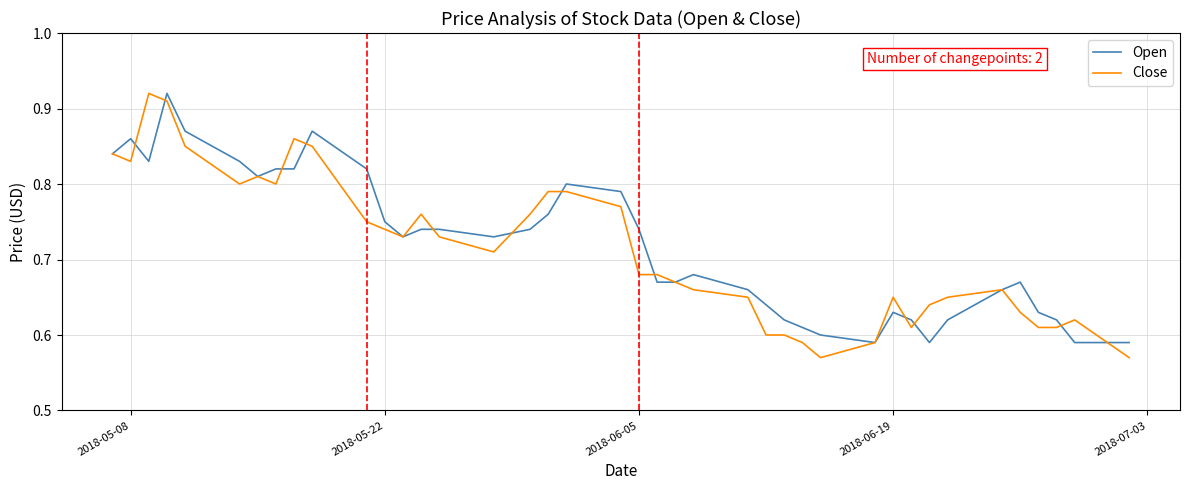

What is the sum of all Close values?

28.5